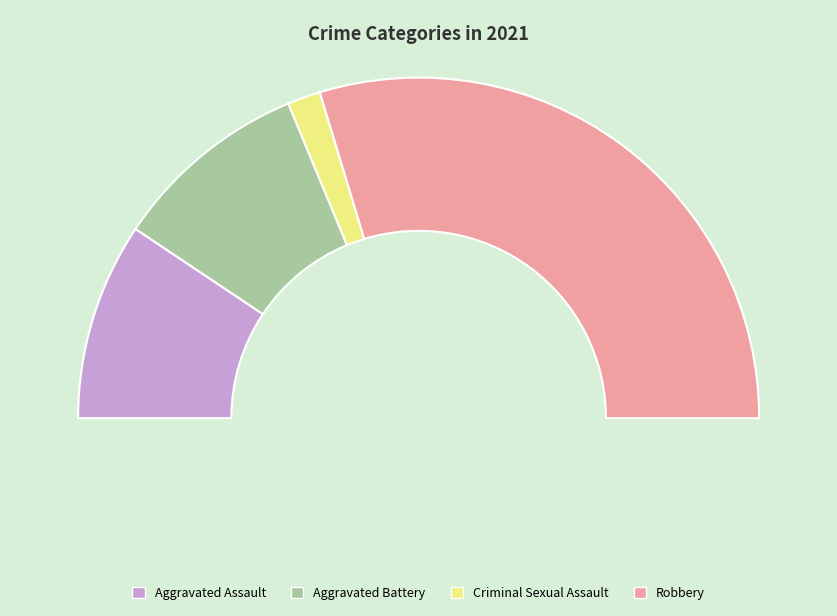

What percentage do Aggravated Assault and Criminal Sexual Assault together represent?

21.9%